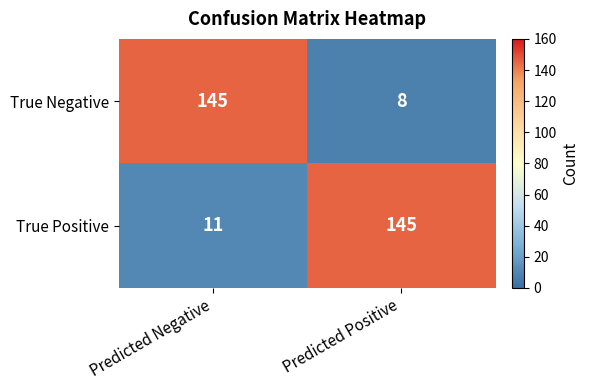

Count the number of data series in this chart.

2